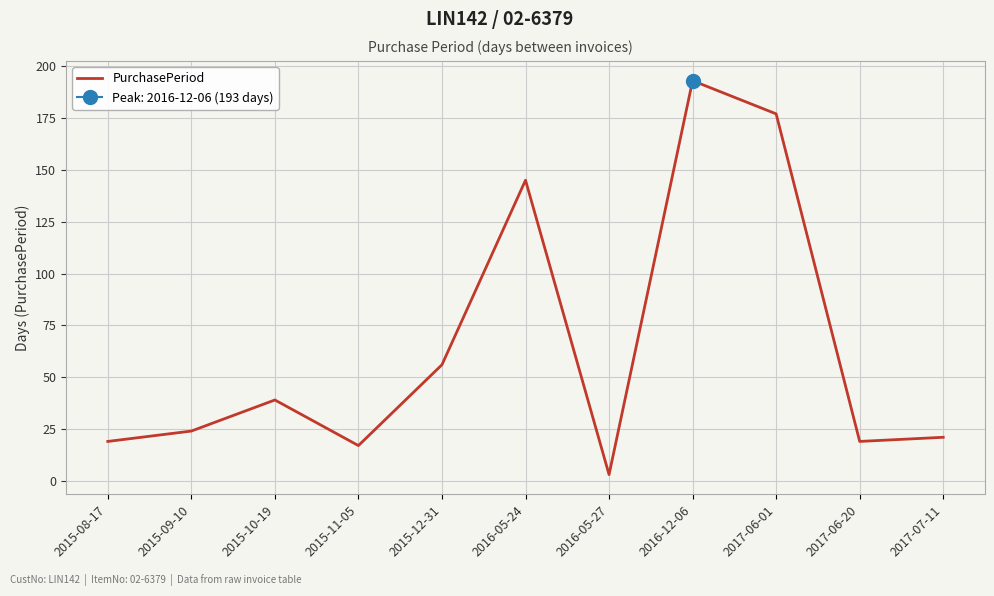

What is the difference between the values at 2015-08-17 and 2017-06-01?

158